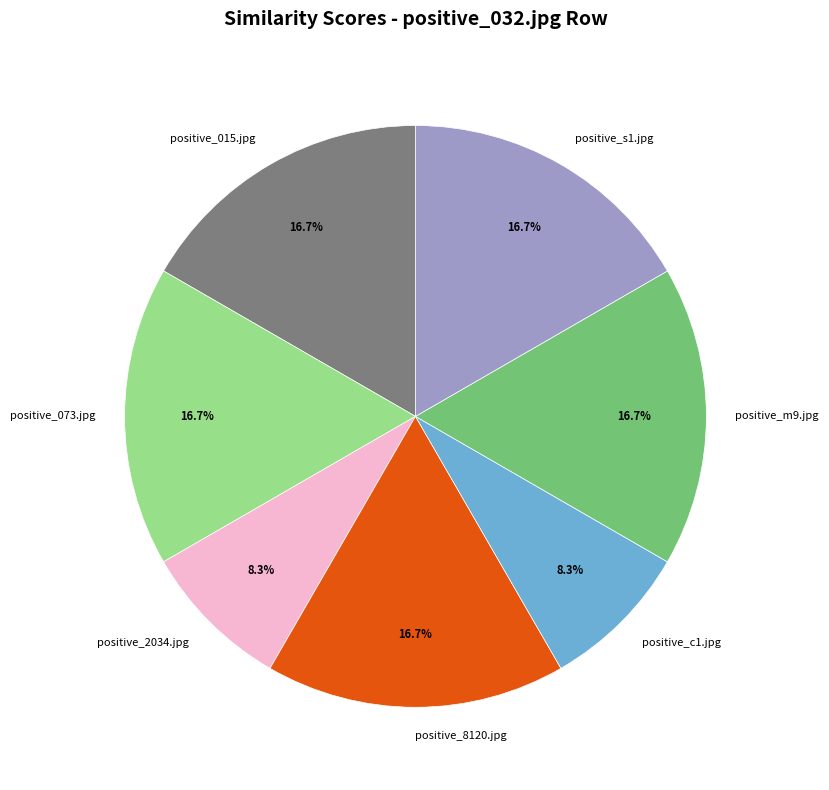

Is it true that positive_m9.jpg is 17% of the pie?

True